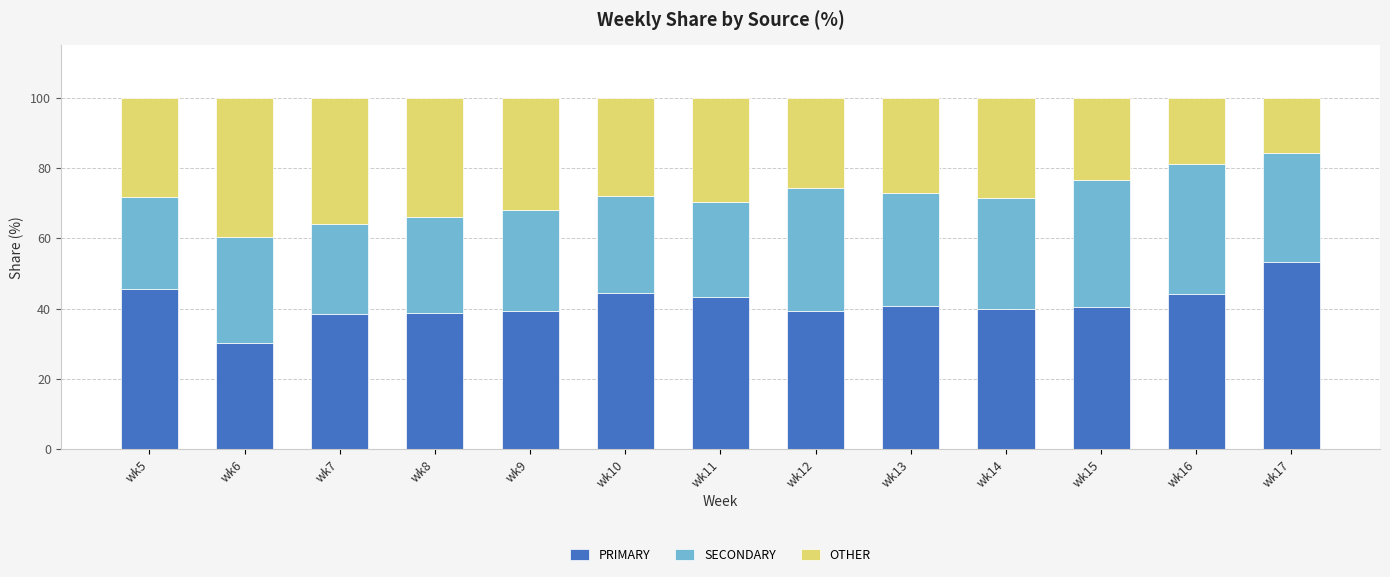

Does the chart contain stacked bars?

Yes